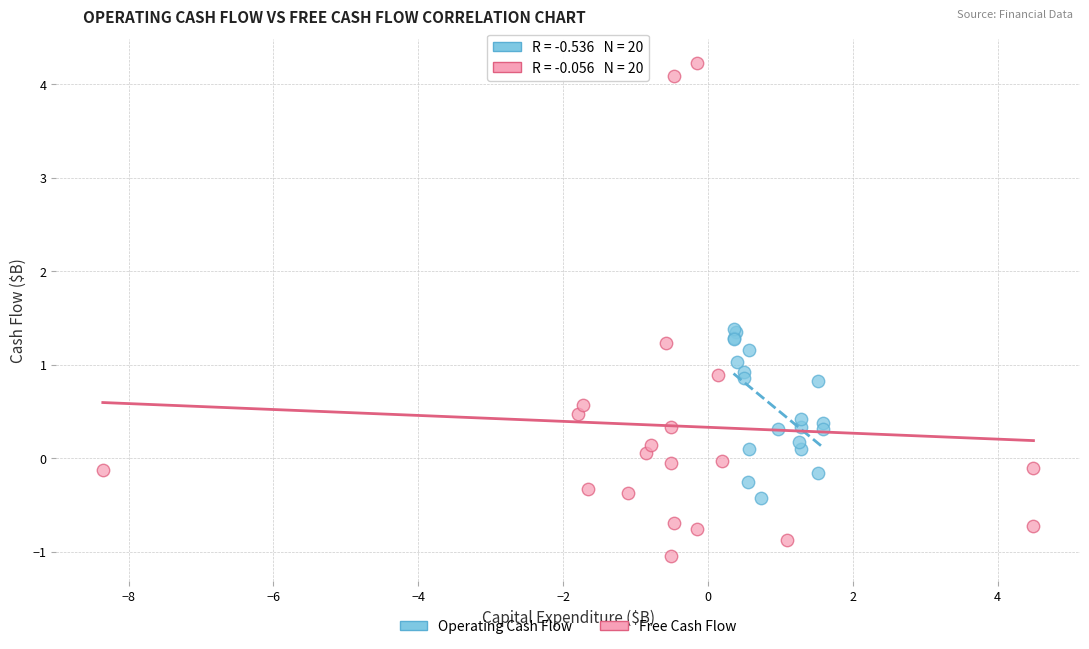

Which series contains the highest Y value?

Free Cash Flow